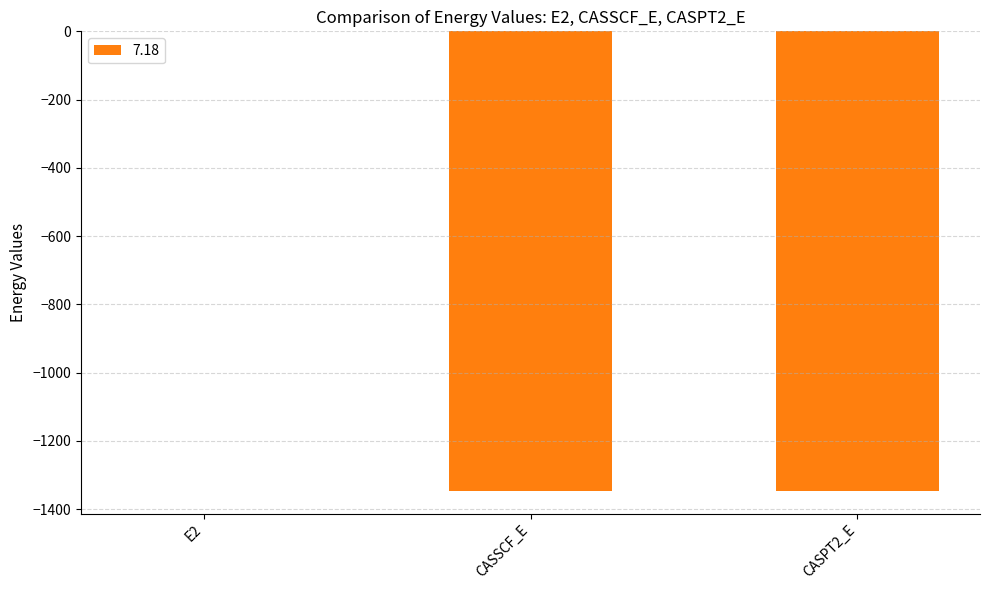

The value at CASPT2_E is -497.5. True or false?

False